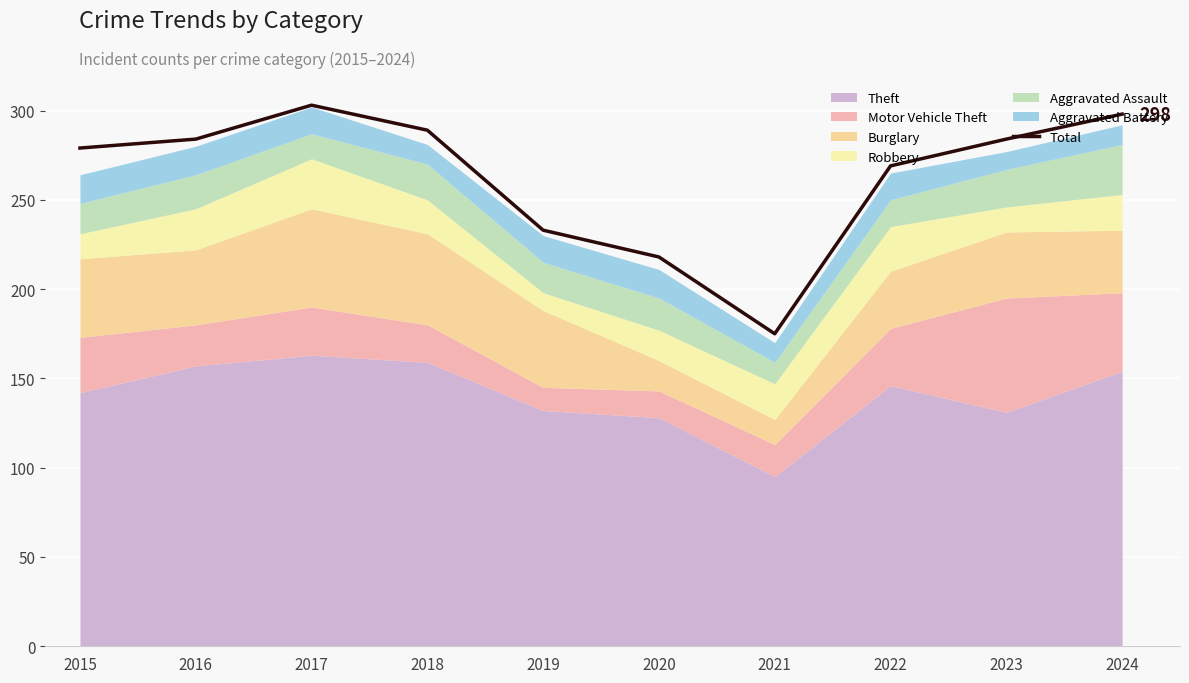

At which category does the chart reach its minimum across all series?

2021